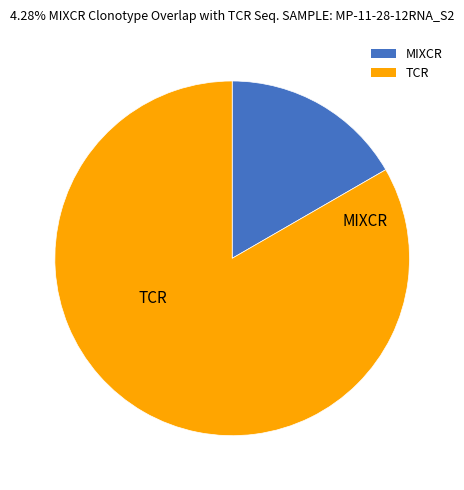

What is the ratio of the value at TCR to the value at MIXCR?

5.0